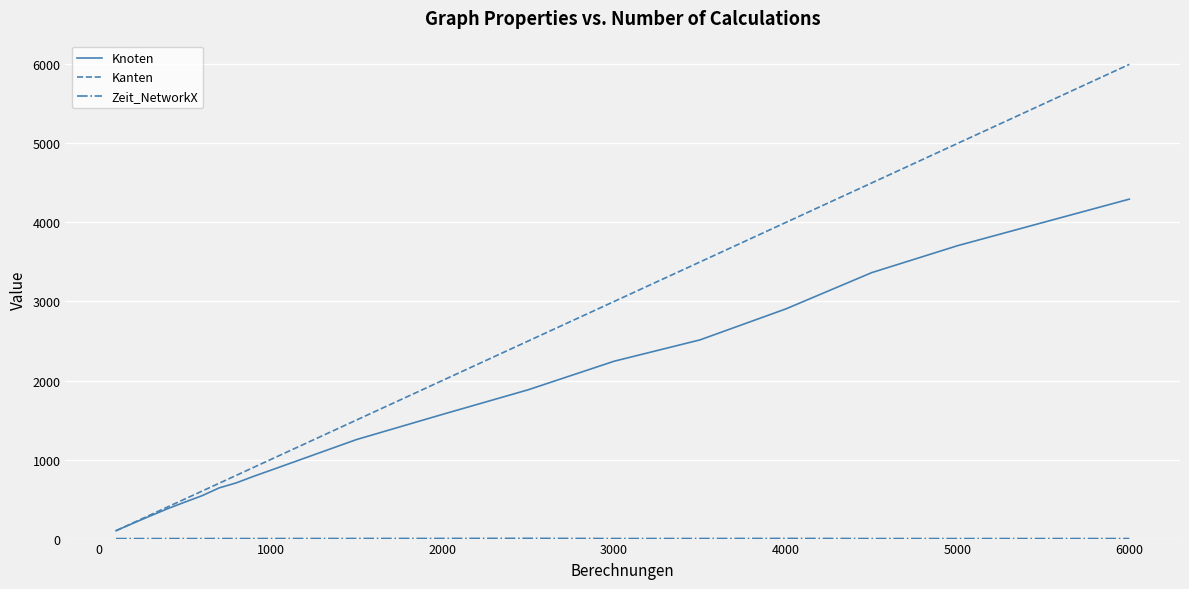

Which series has the largest total across all categories?

Kanten